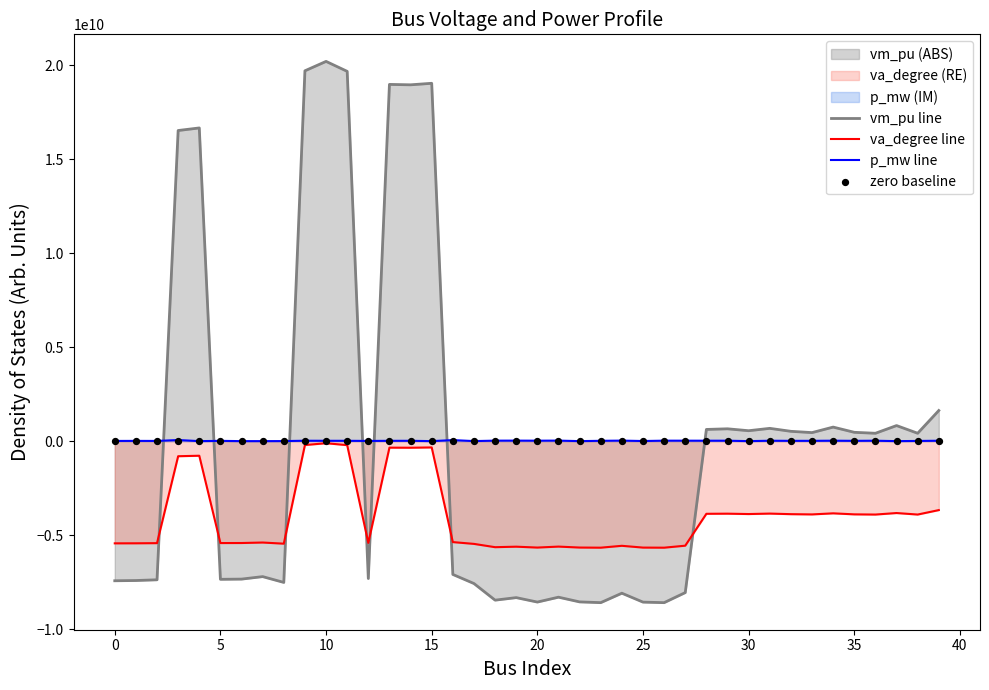

Which series has the largest Y range (max minus min)?

vm_pu line